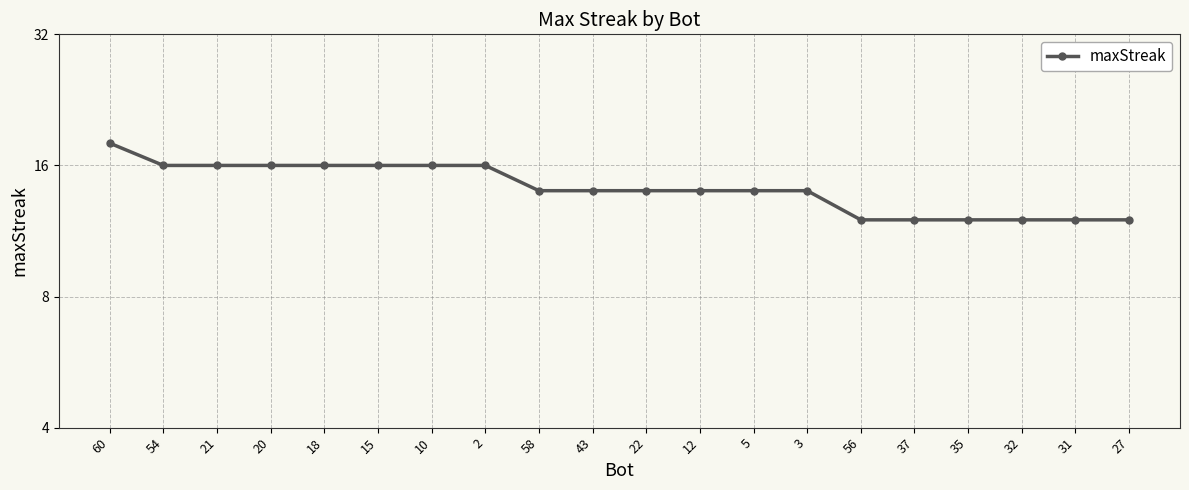

What position from the left is 60?

1